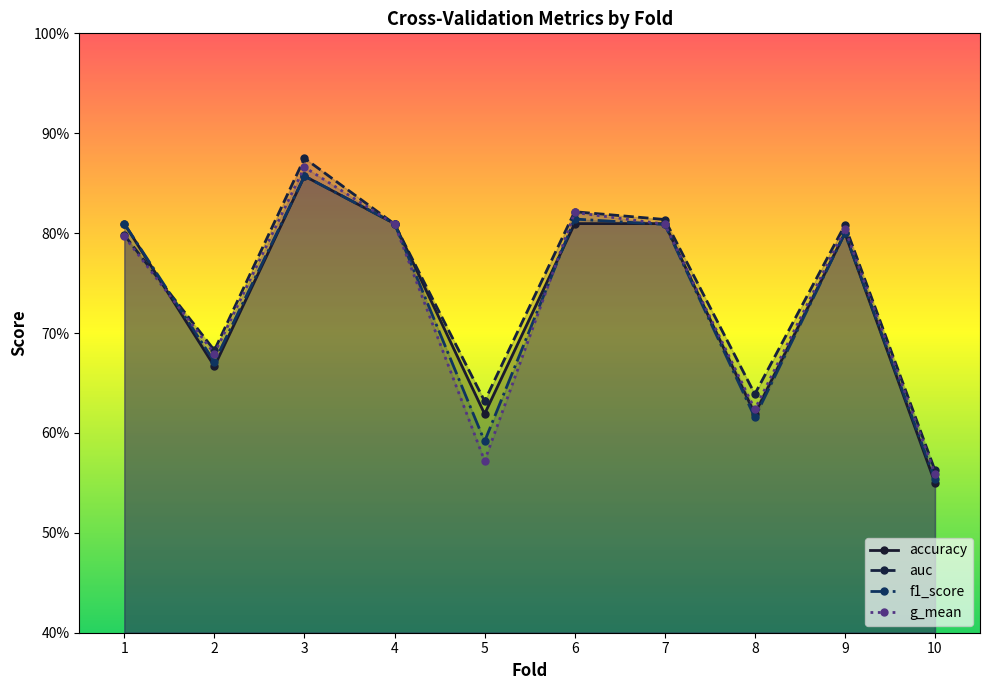

What is the maximum value shown in the chart?

0.9